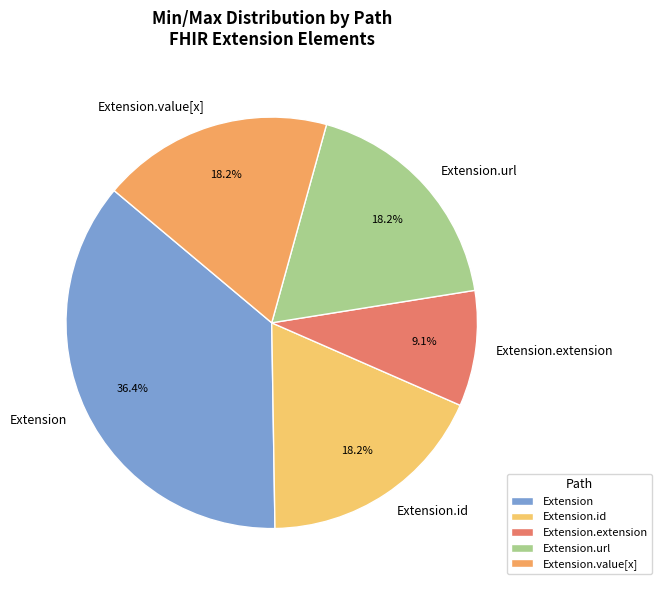

To the nearest percent, what is the difference between the Extension.id and Extension.url slice percentages?

0%